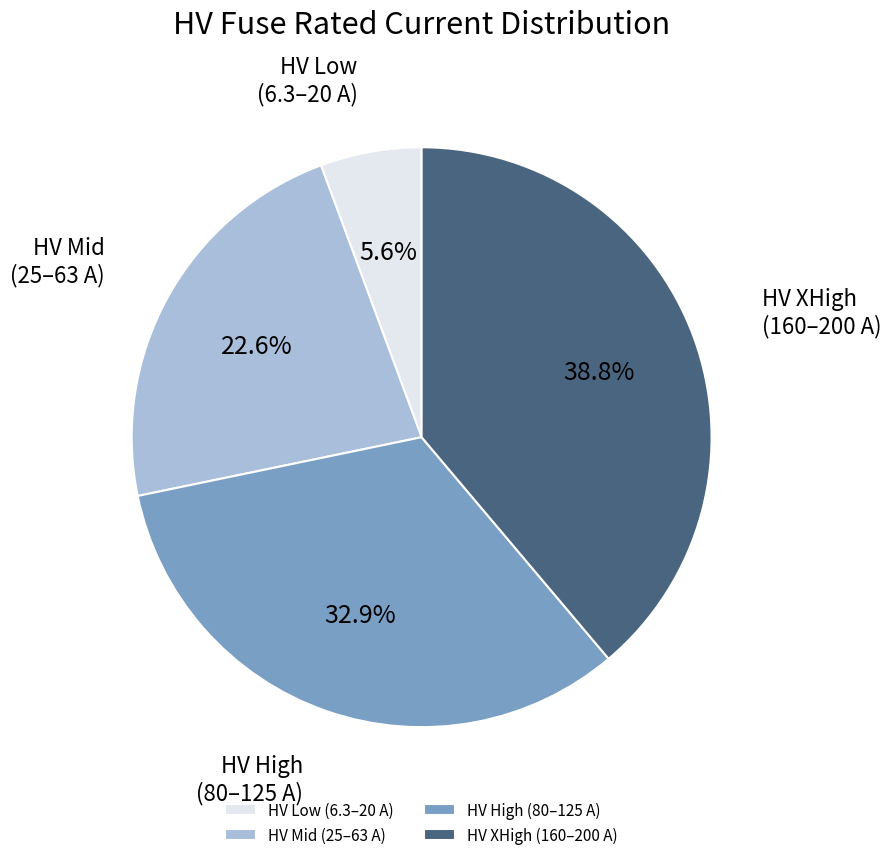

How many segments does this pie chart have?

4